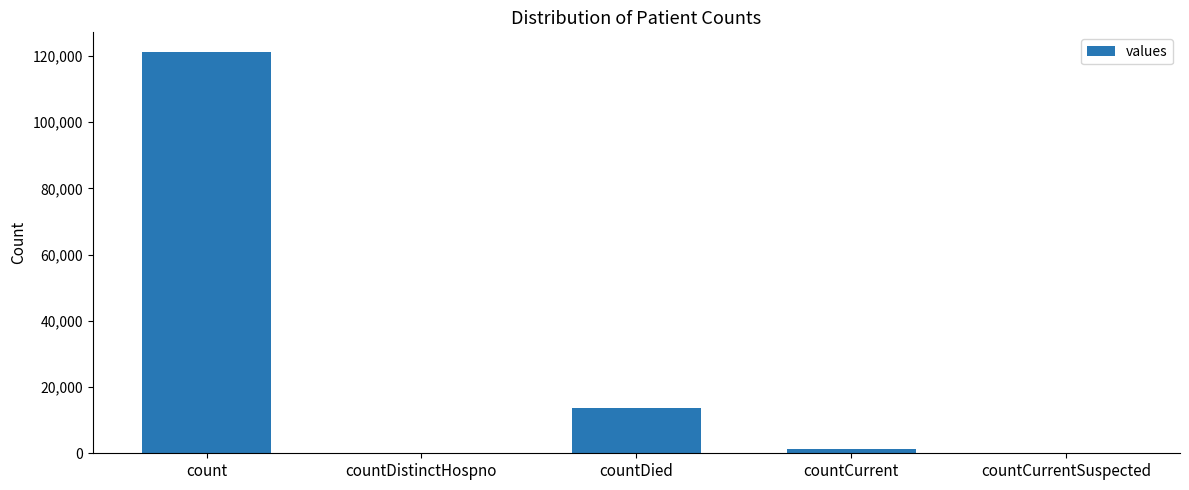

What is the greatest value displayed?

121040